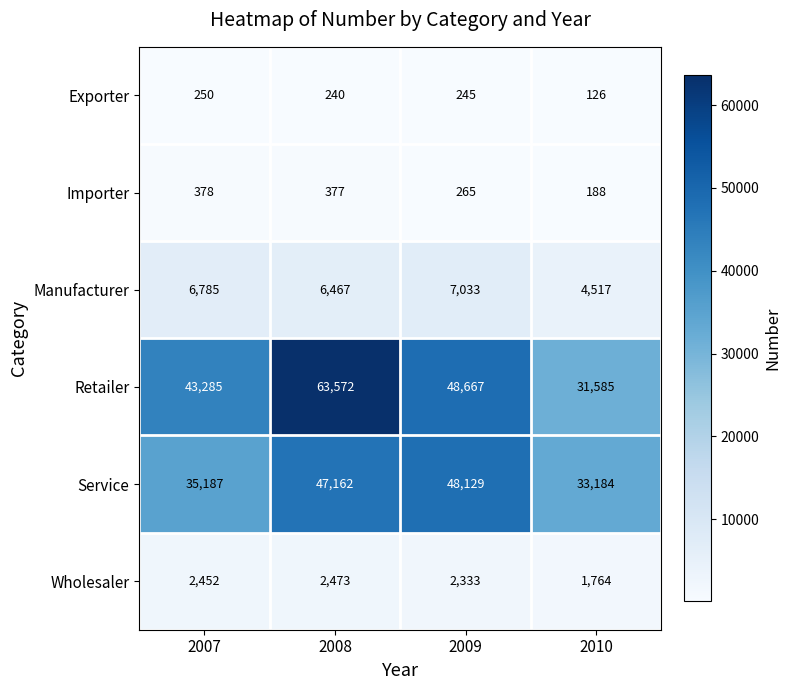

How many categories are shown in the chart?

4